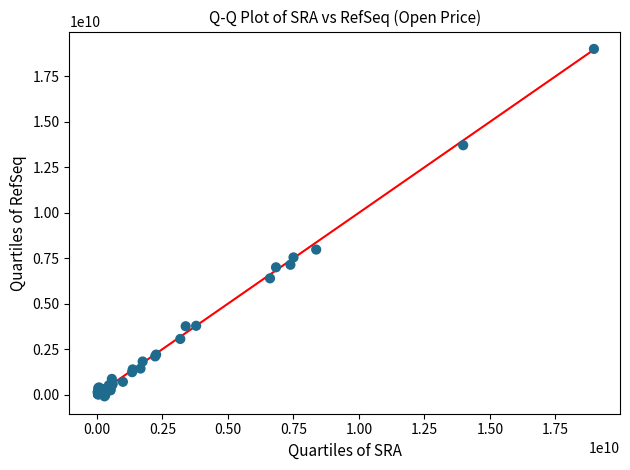

What Y value in the scatter plot is closest to 9458071059?

7975956208.0